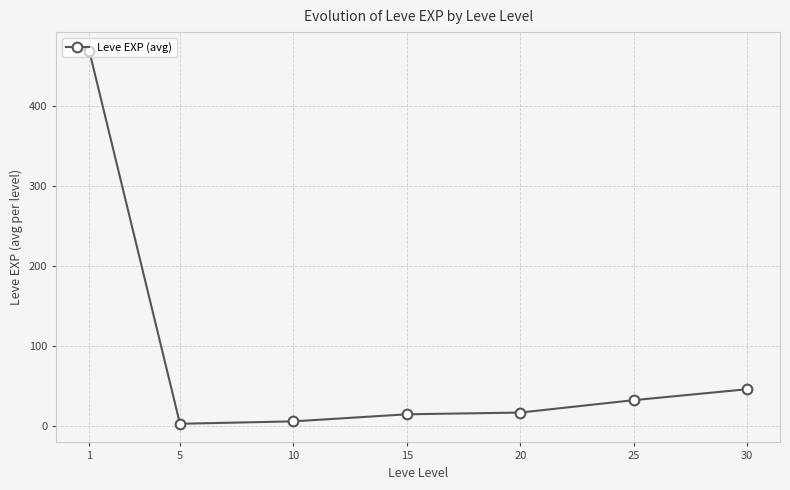

Reading left to right, extract all data points from this chart.

468.5	2.3	5.3	14.2	16.3	31.8	45.5